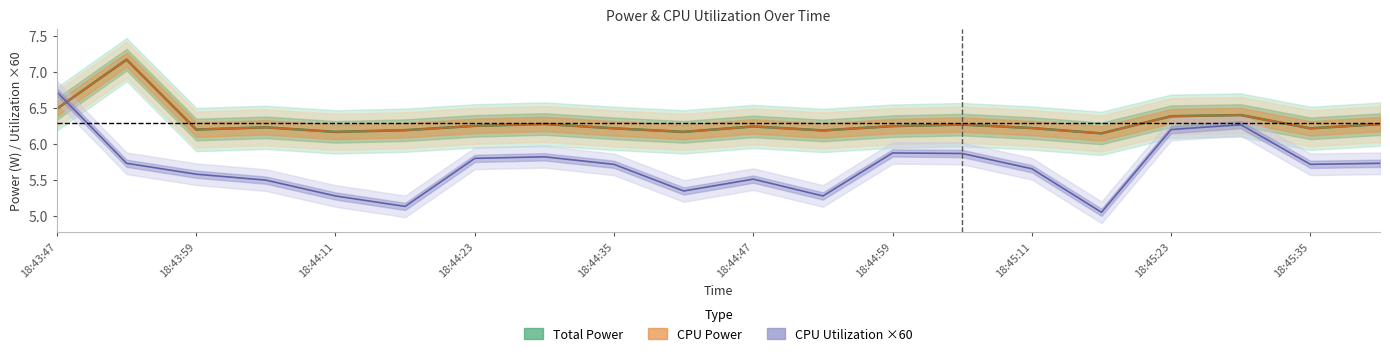

After their last crossing, which series has the higher values: CPU Utilization or CPU Power?

CPU Power